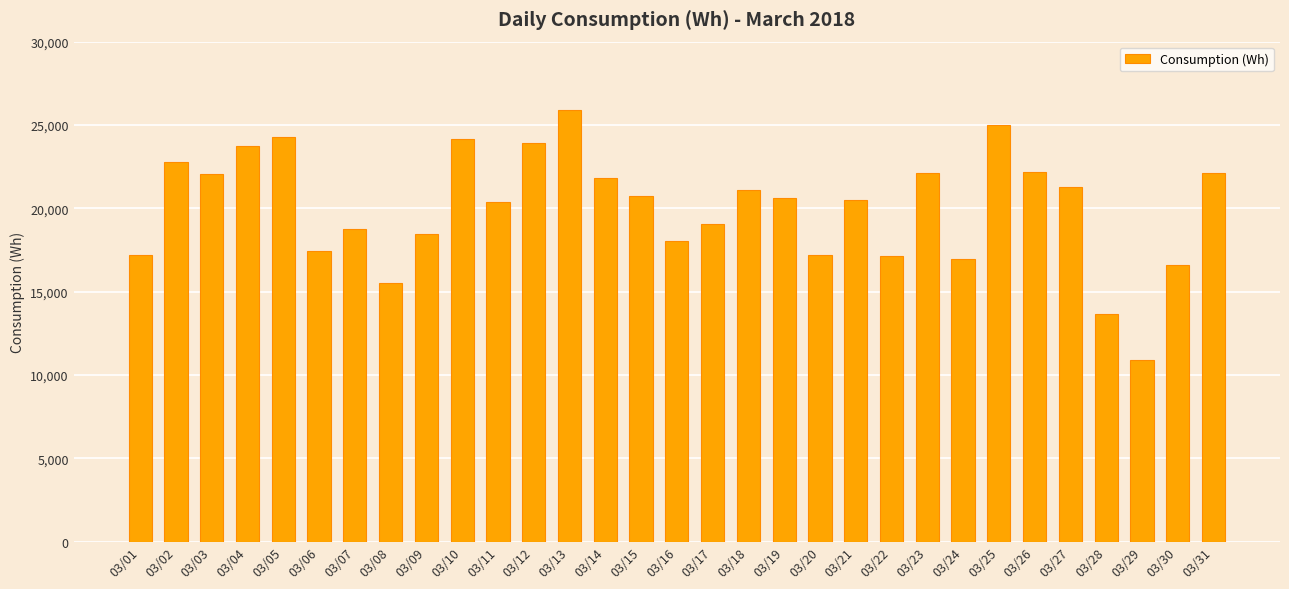

True or false: the data shows 25888 at 03/13.

True